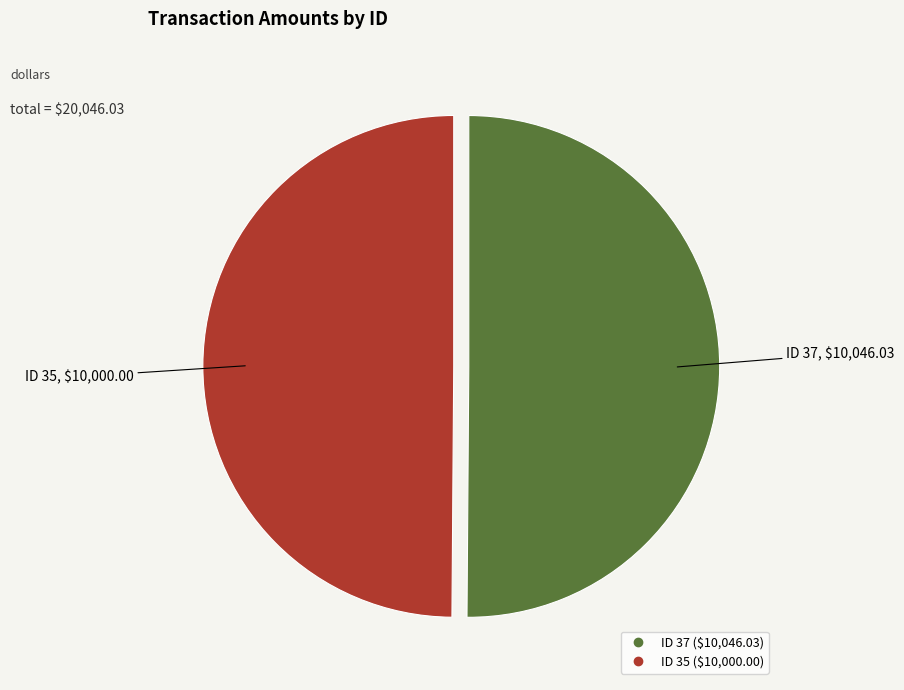

Count the number of slices in the pie.

2